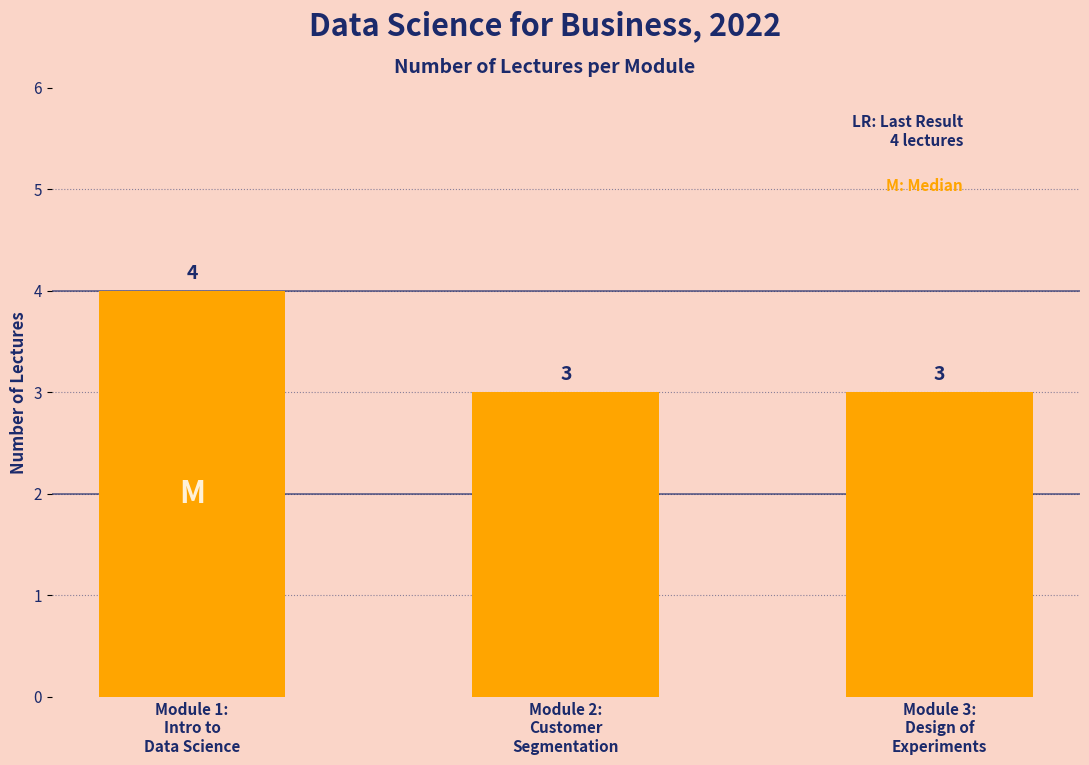

What is the average value?

3